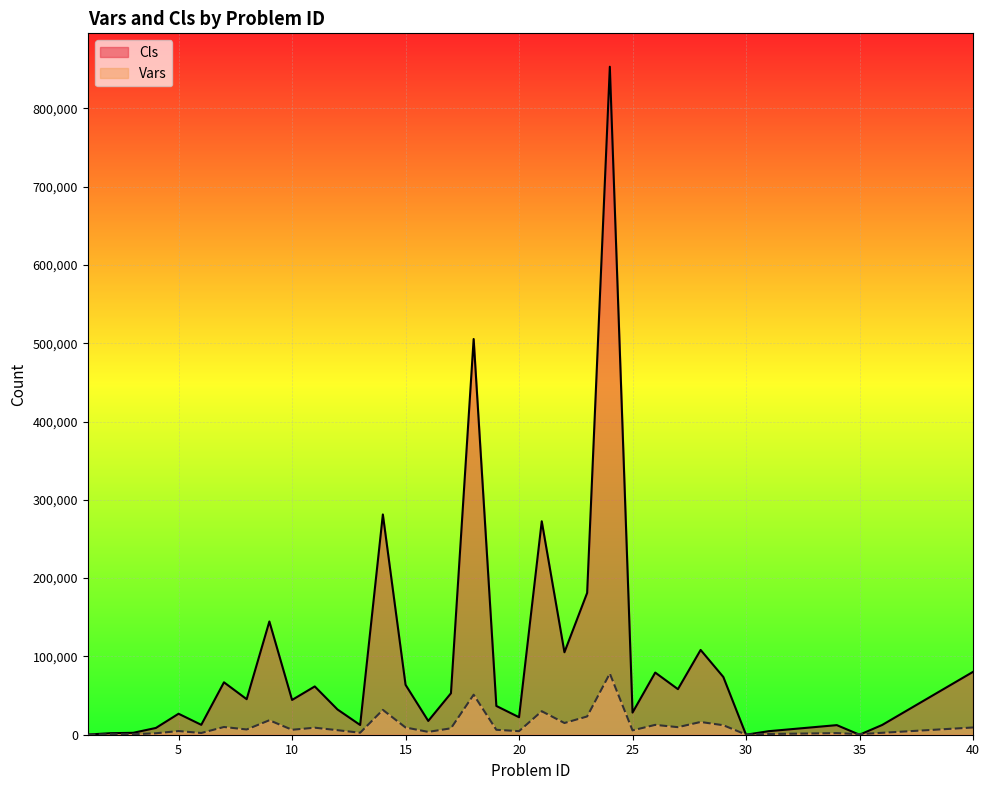

At which category is the sum across all series the highest?

24